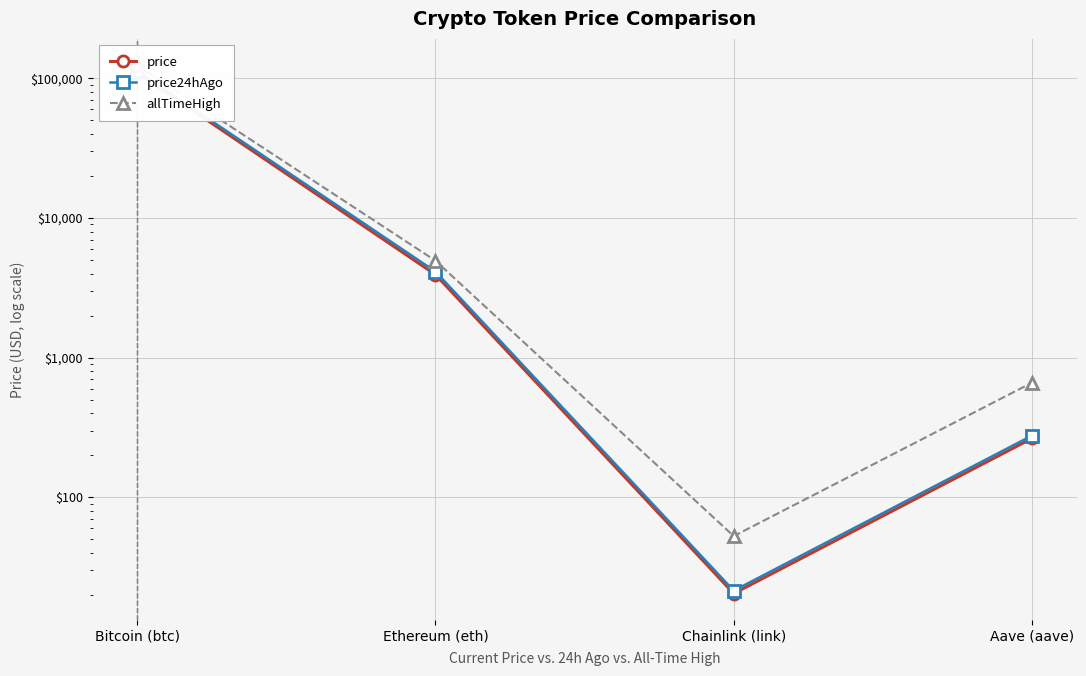

What is the difference between the maximum and minimum values in the allTimeHigh series?

124075.3